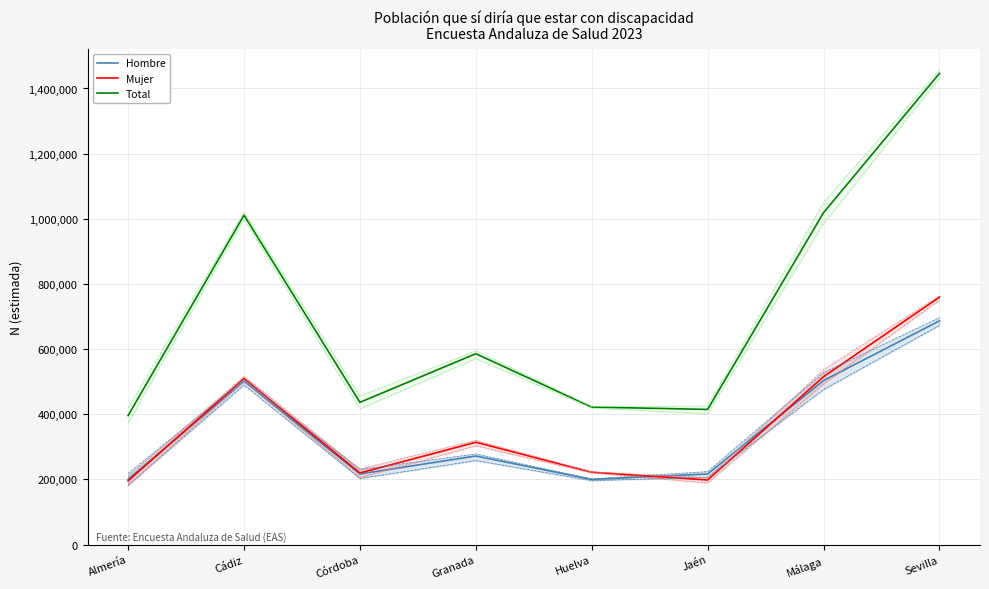

What are all the series names shown in the legend?

Hombre, Mujer, Total